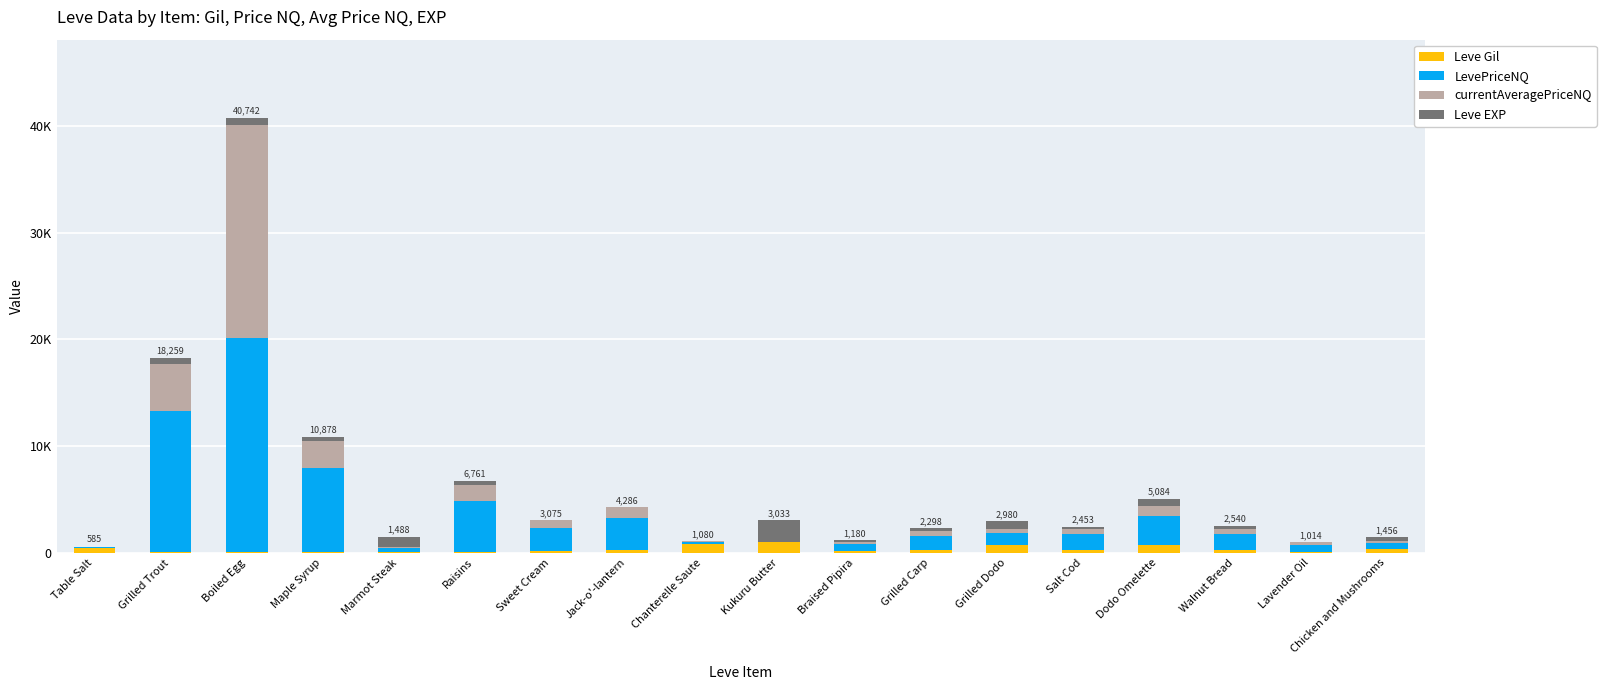

What are all the series names shown in the legend?

Leve Gil, LevePriceNQ, currentAveragePriceNQ, Leve EXP